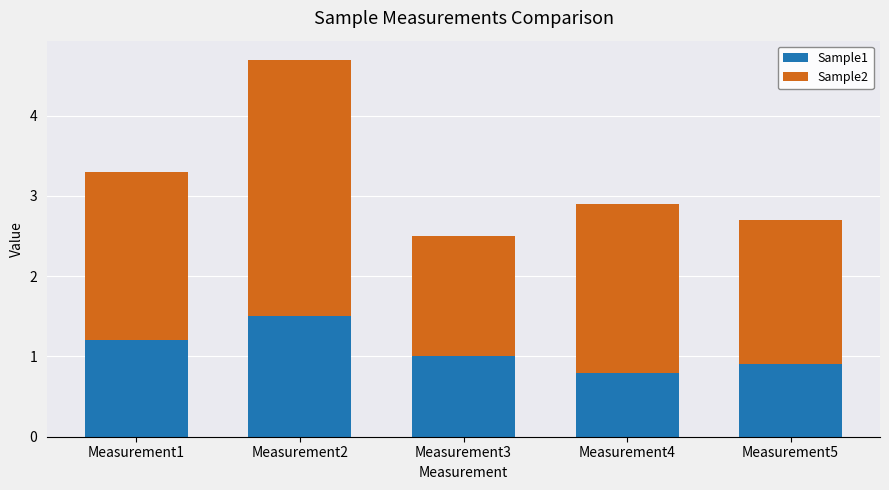

At which label does Sample1 reach its peak?

Measurement2